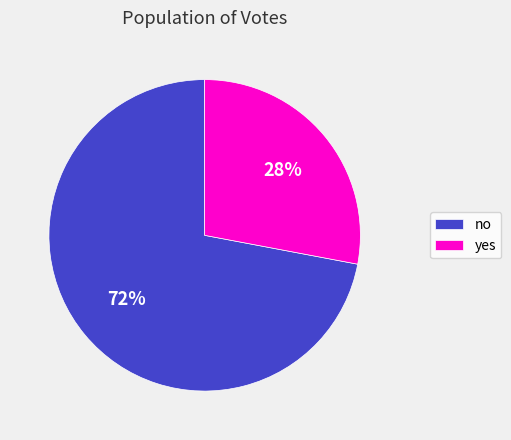

How many slices are in this pie chart?

2